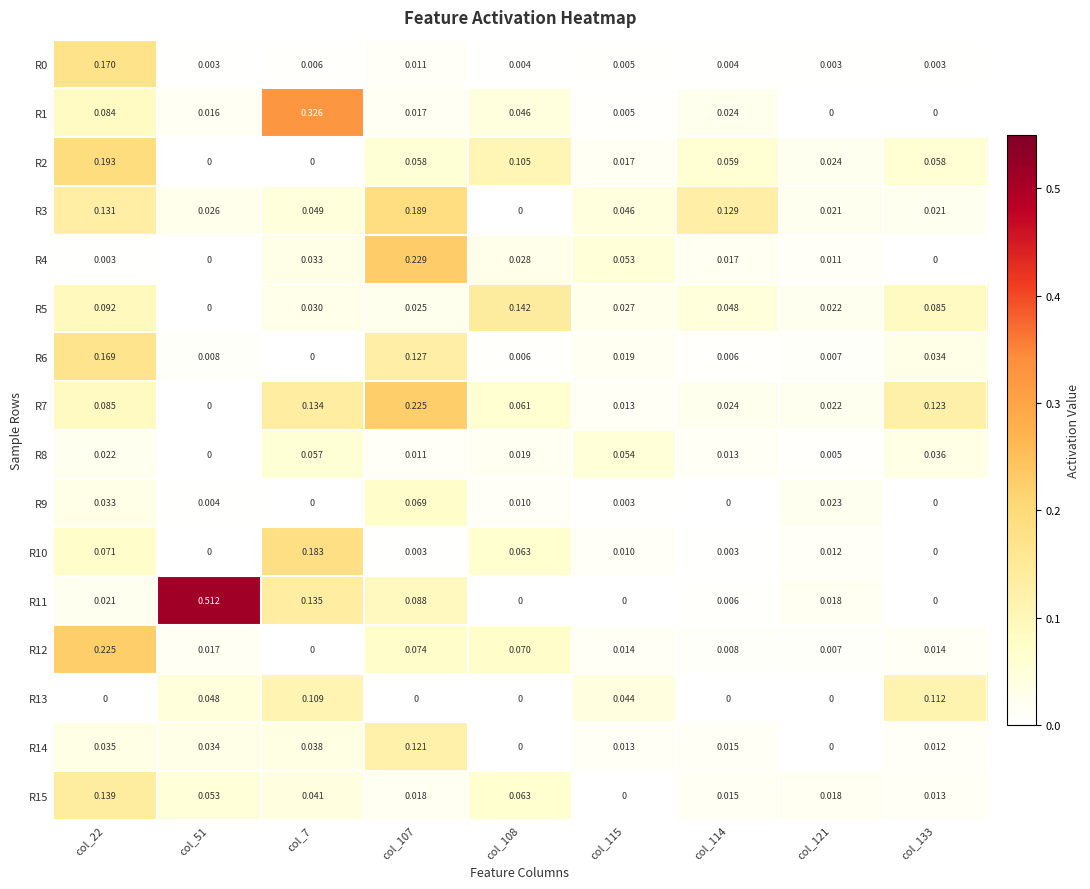

How many distinct data groups are displayed?

16